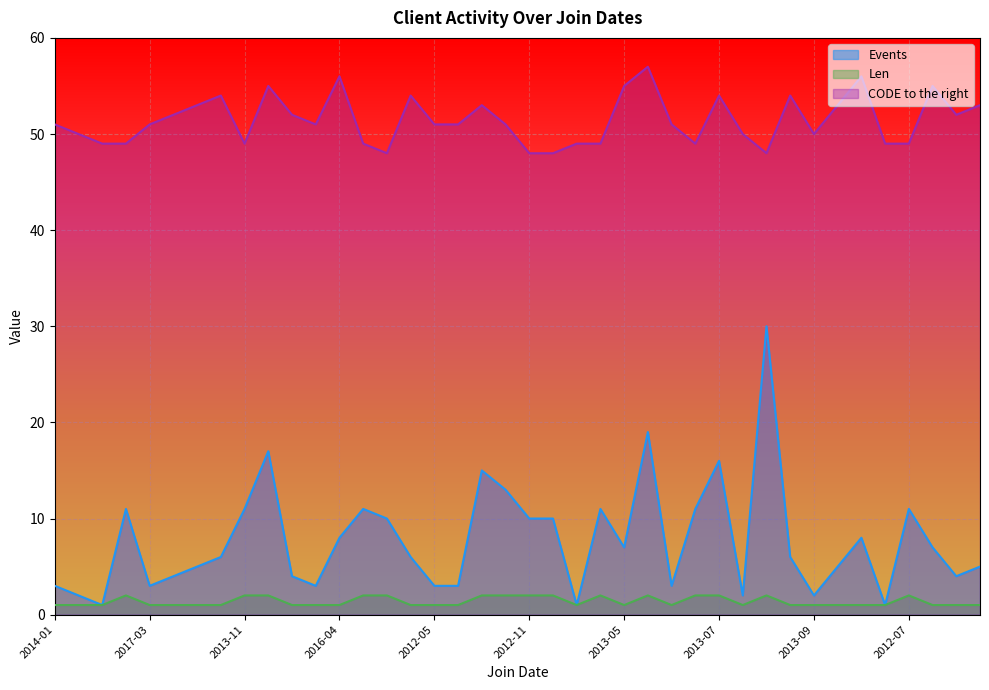

What is the greatest value displayed?

57